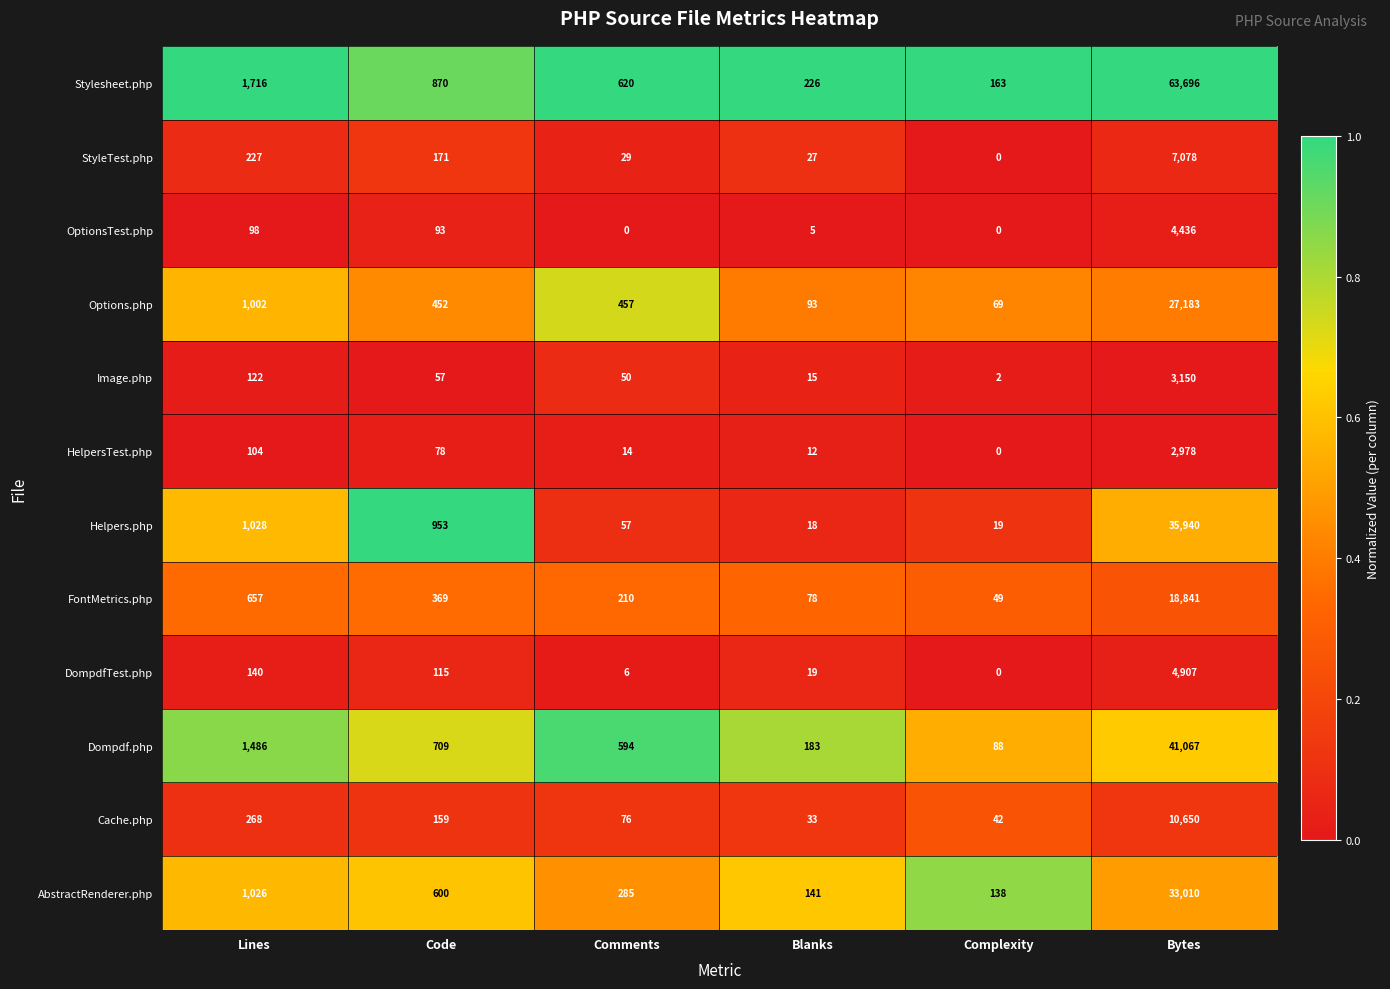

What is the minimum value for Cache.php?

33